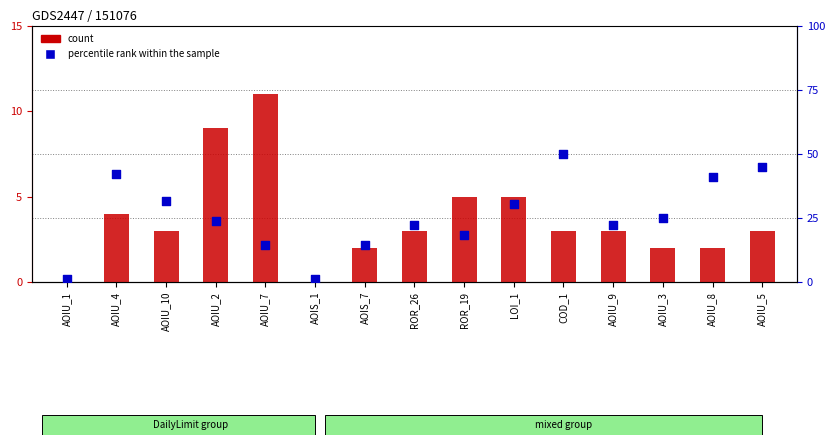

Is the value of count at AOIU_4 greater than the value of percentile rank within the sample at ROR_26?

No